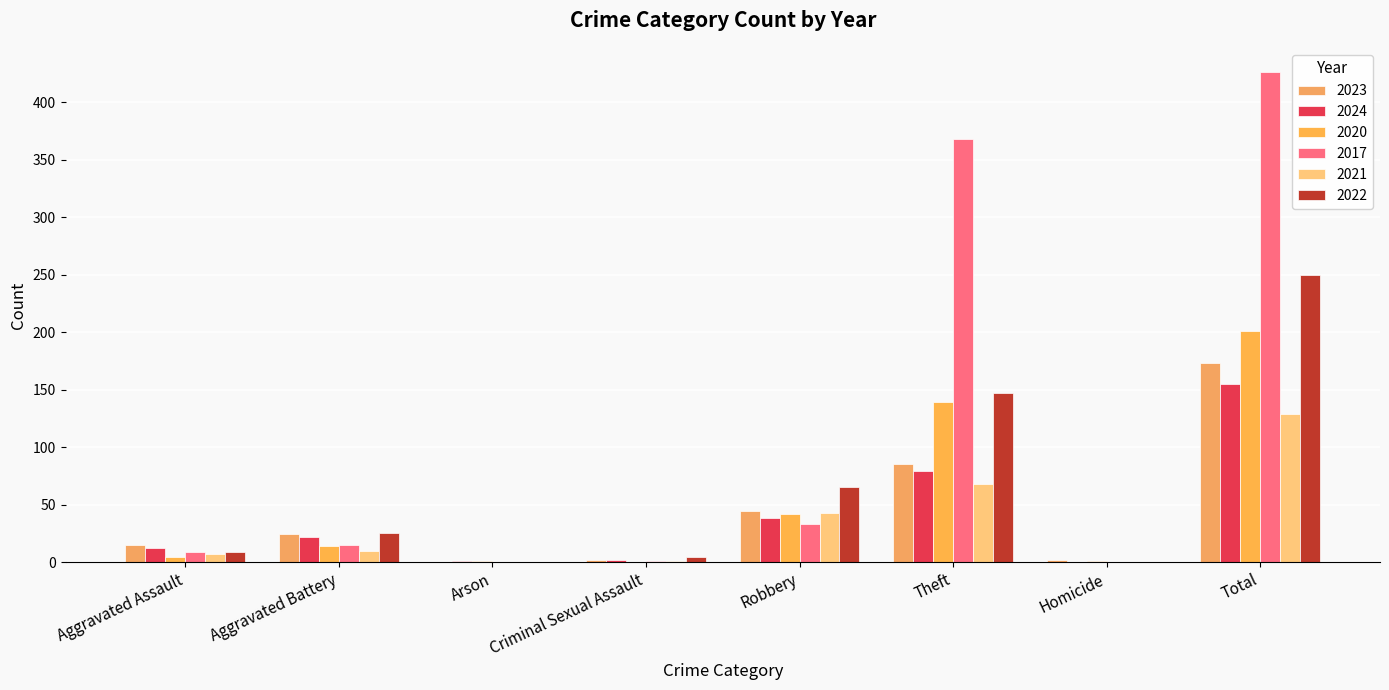

Is it true that 2024 equals 18 at Theft?

False